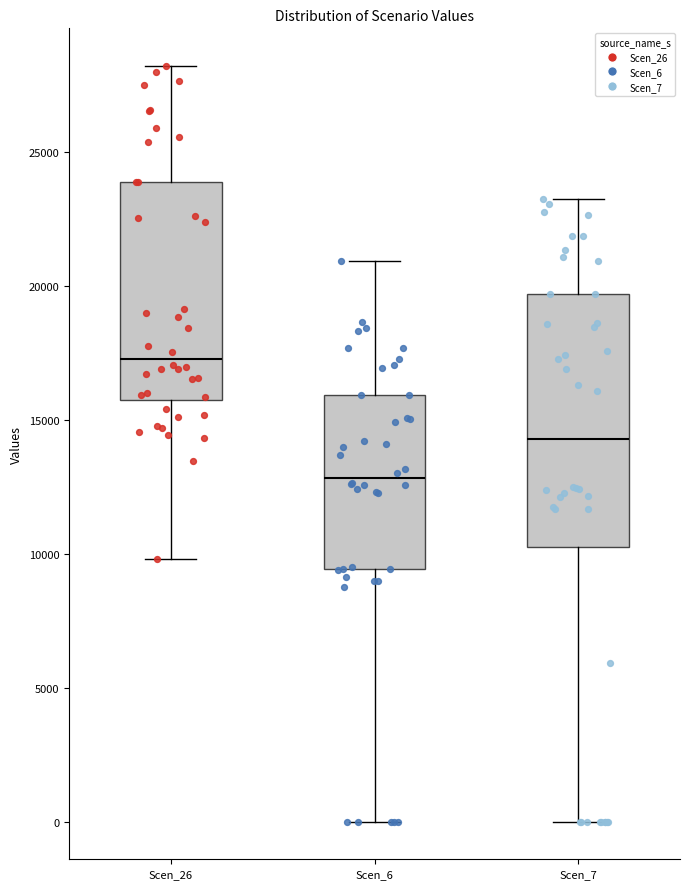

Where does the median line of the box for Scen_6 sit on the y-axis? The values are not printed on the chart, so give them approximately, as read against the axis.

13000